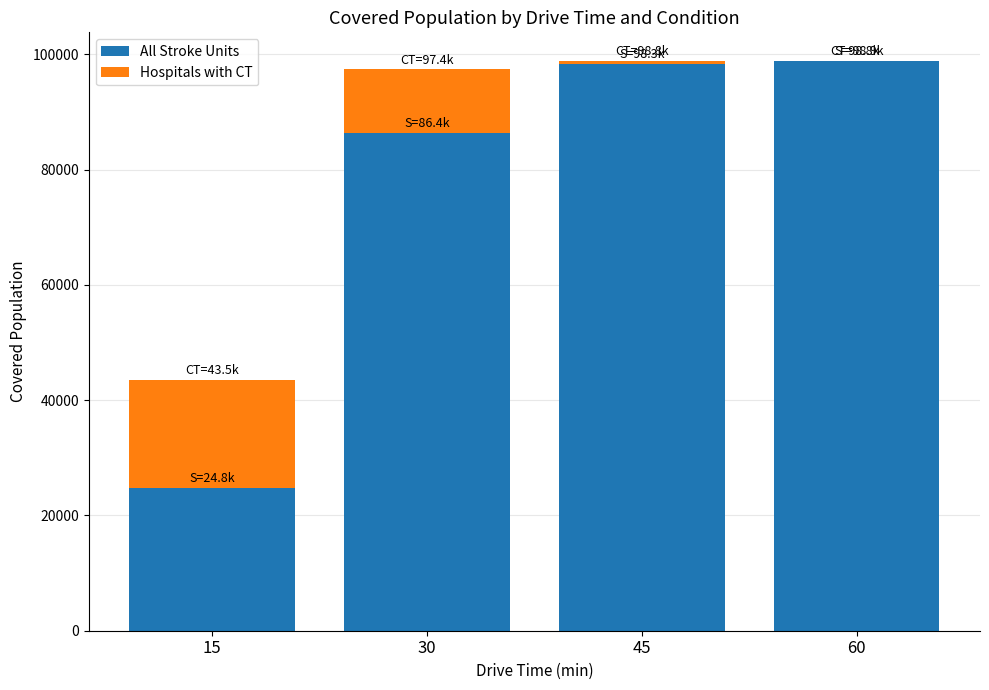

The value of All Stroke Units at 45 is 19936. True or false?

False